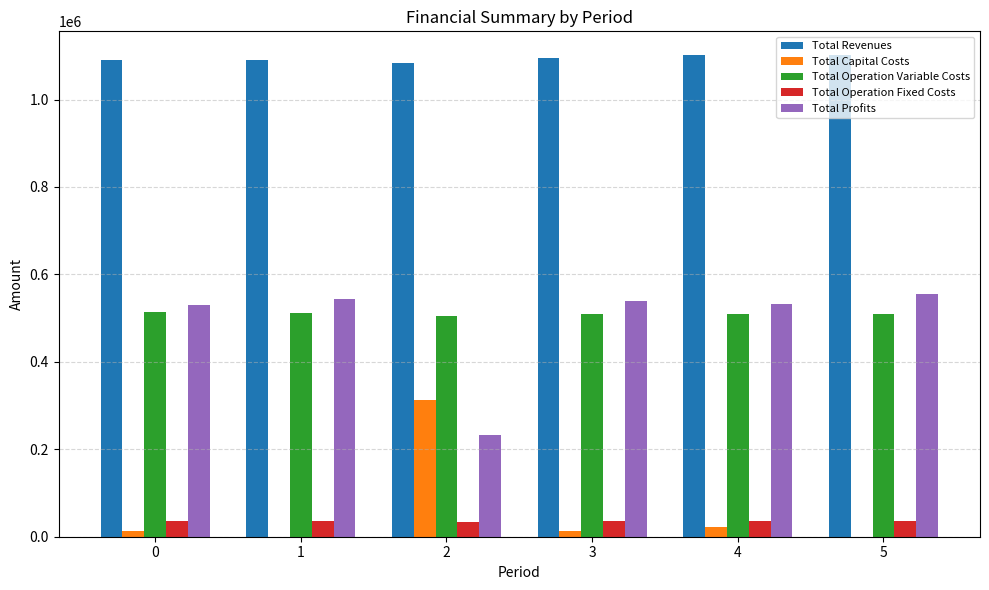

What is the sum of all Total Revenues values?

6563835.2